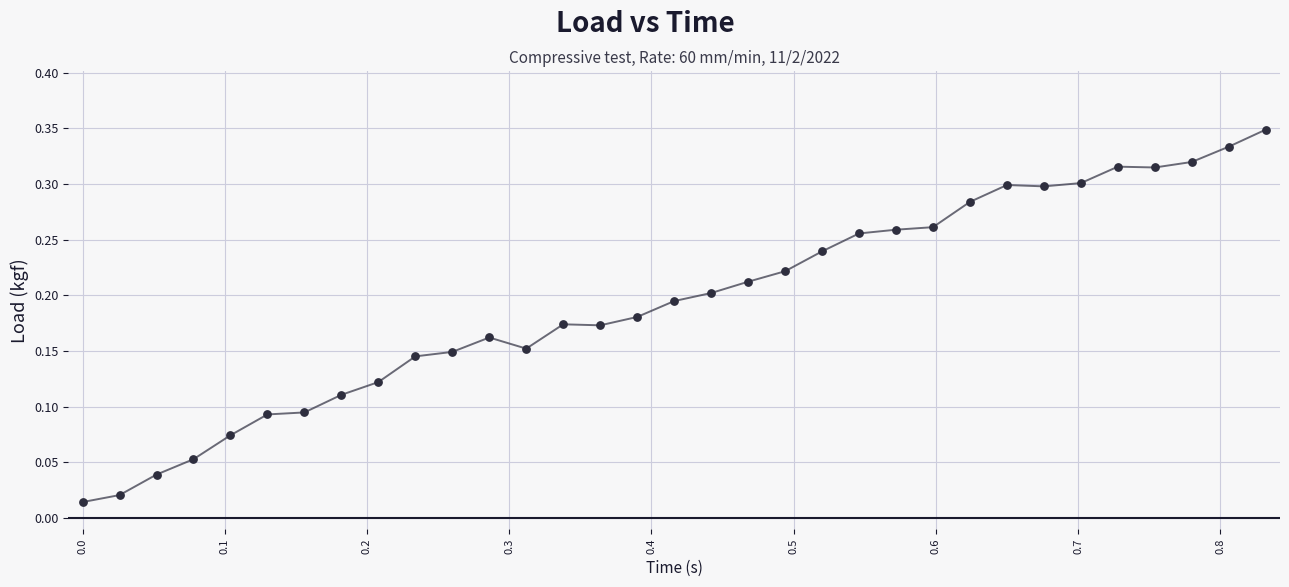

How many lines are shown in the chart?

1